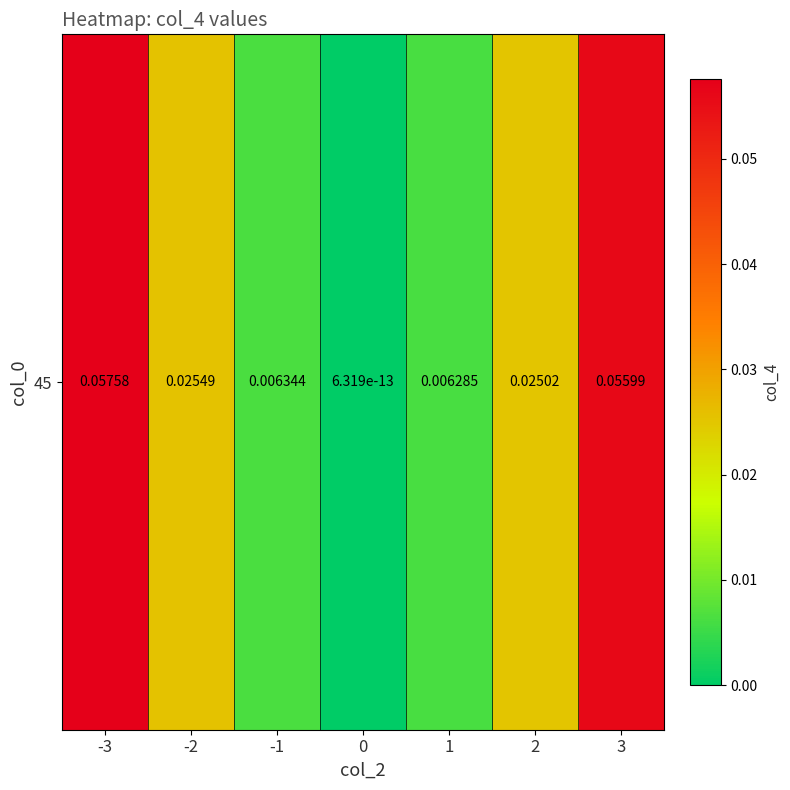

The value at -3 is 0.1. True or false?

True